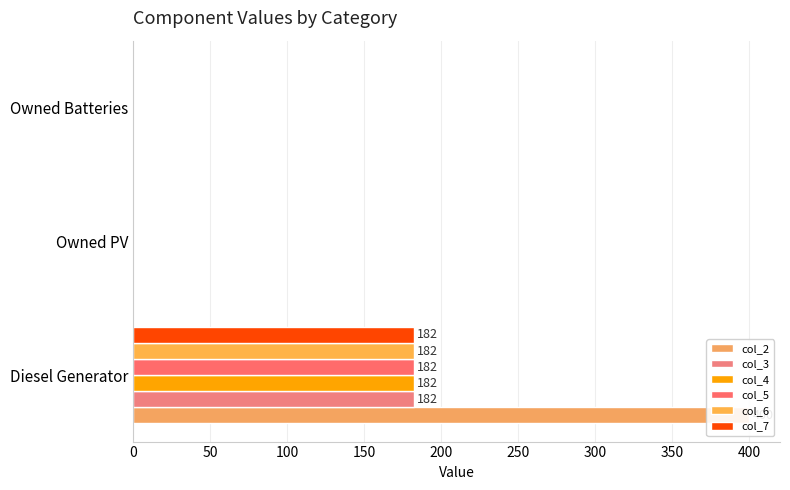

What are all the series names shown in the legend?

col_2, col_3, col_4, col_5, col_6, col_7